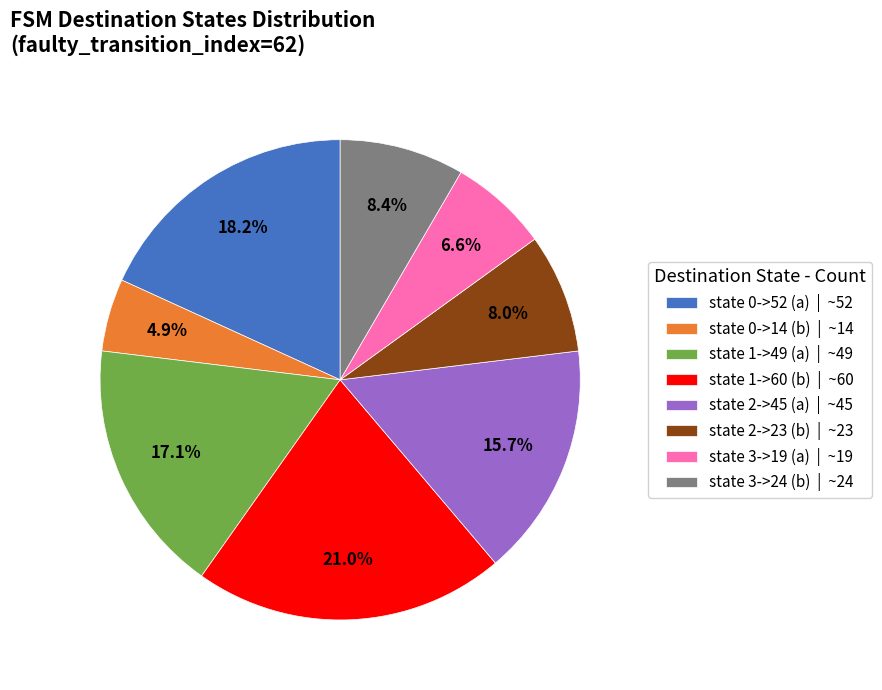

To the nearest percent, what percentage of the pie is state 3->24 (b)?

8%